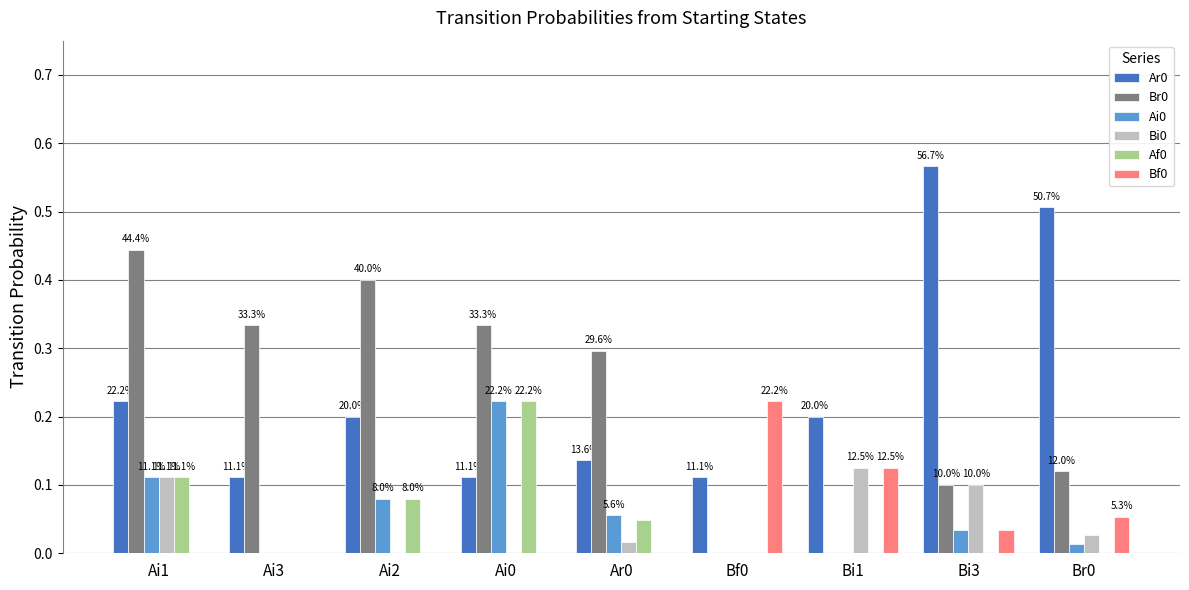

What is the sum of all Af0 values?

0.5